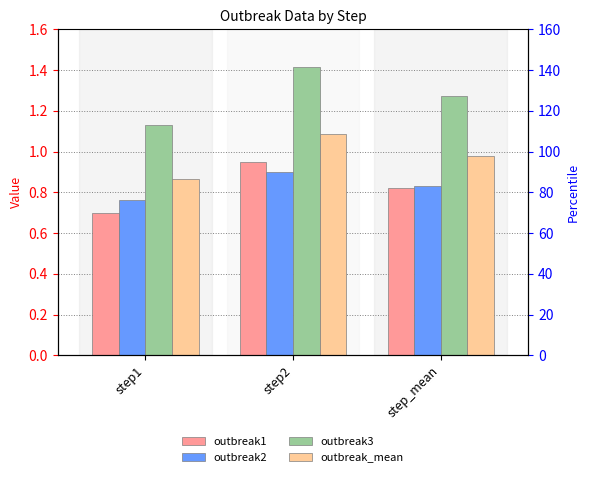

The outbreak_mean series shows 0.9 at step1. True or false?

True